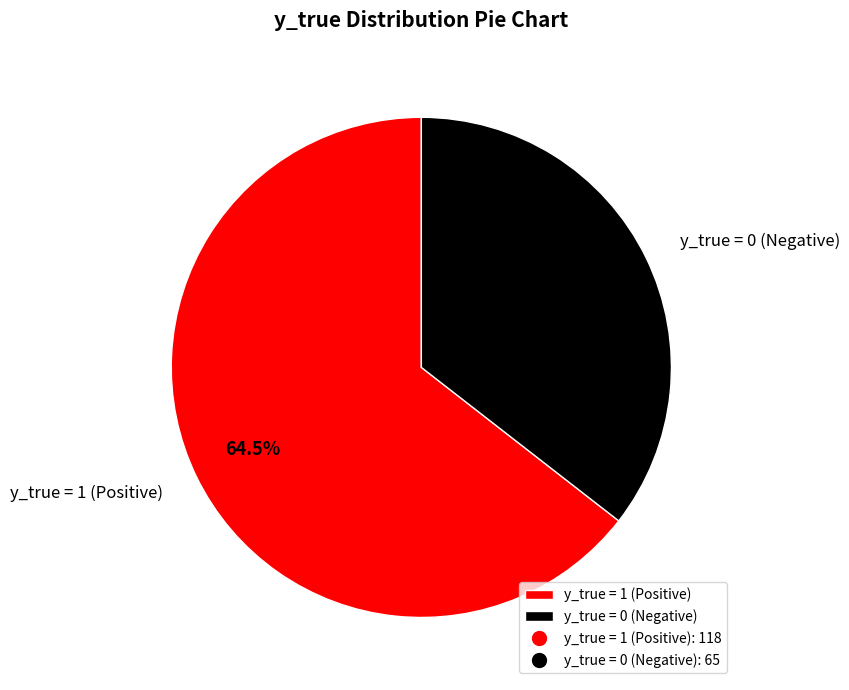

Rank the categories by value from highest to lowest.

y_true = 1, y_true = 0